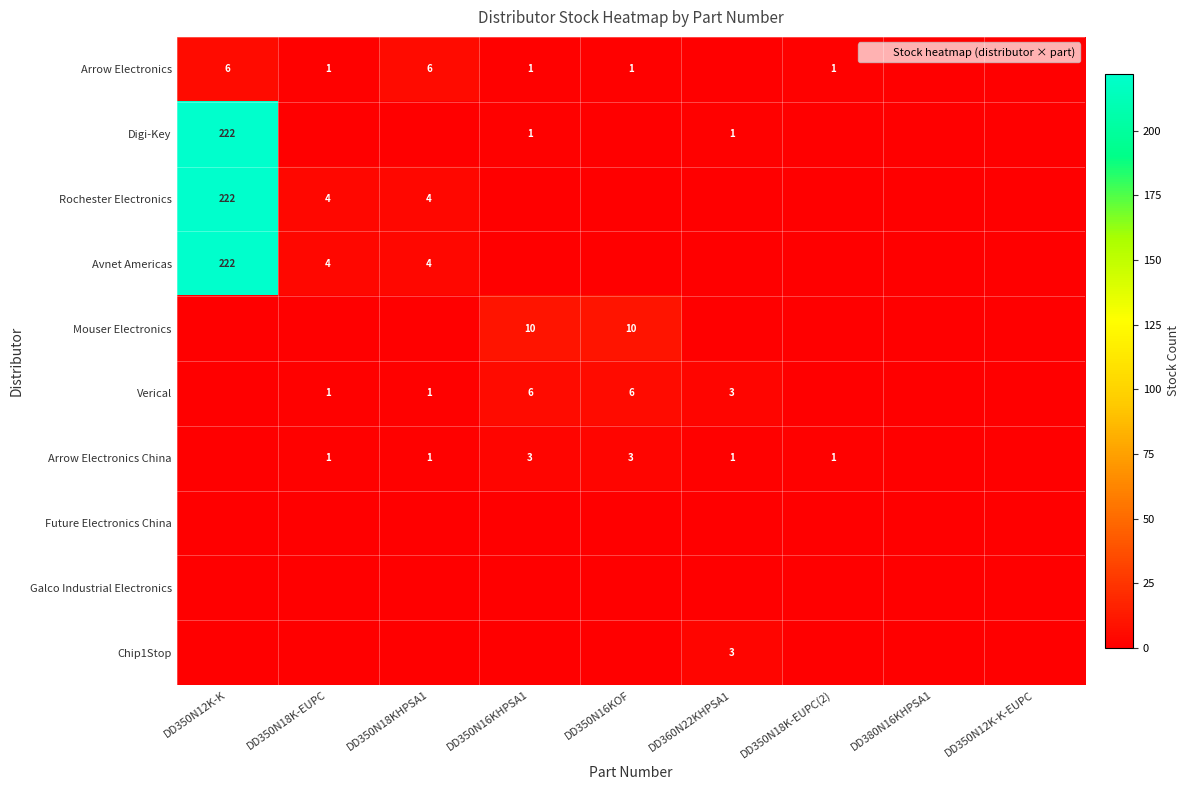

Is it true that Mouser Electronics equals 3 at DD350N18K-EUPC?

False